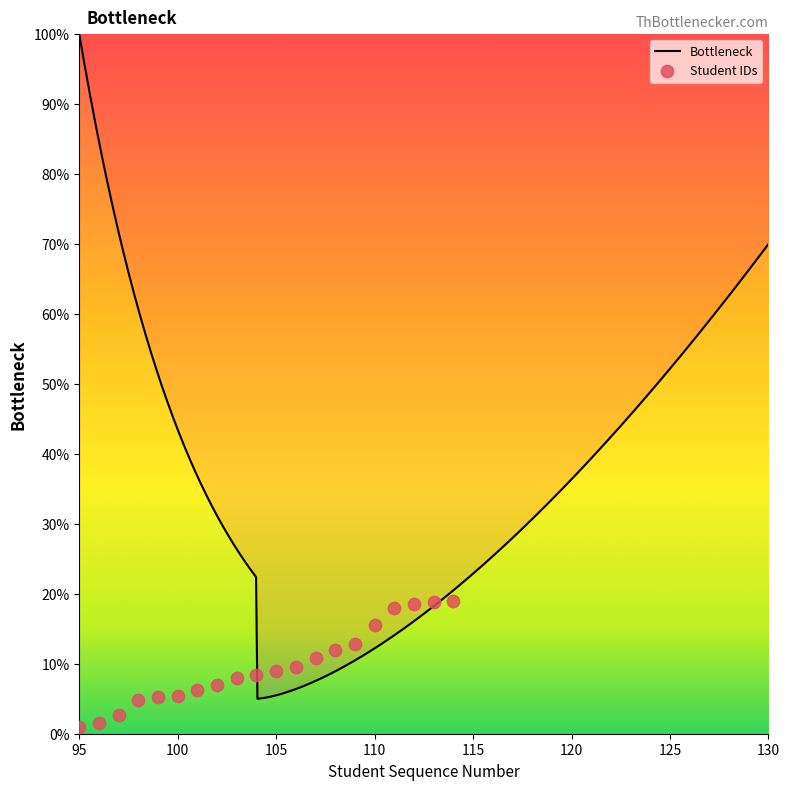

What is the change in value from 103 to 113?

+10.8